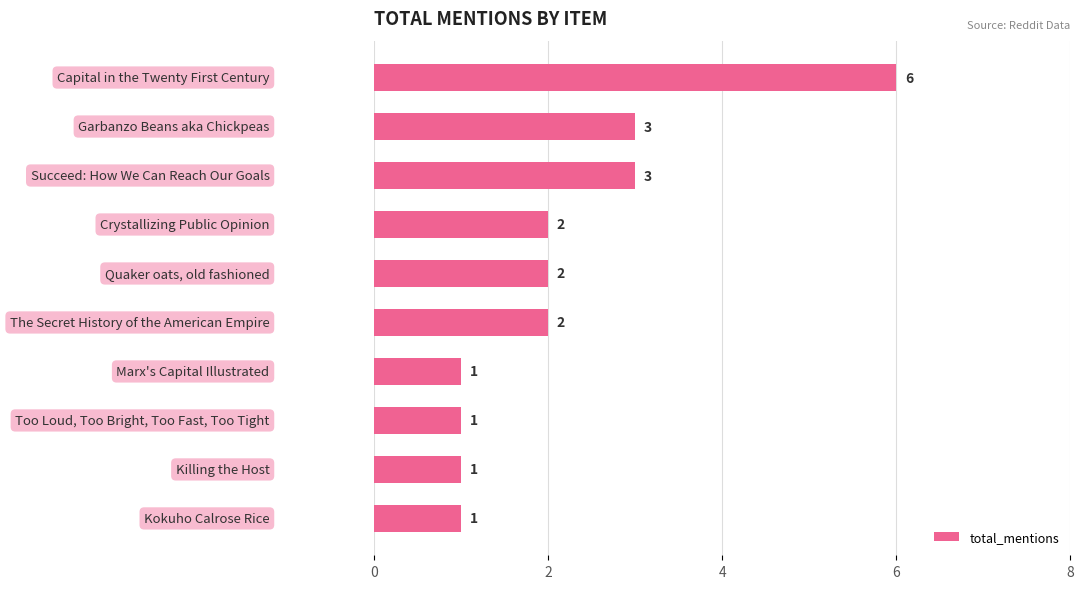

Reading top to bottom, transcribe all the data shown in this chart.

6	3	3	2	2	2	1	1	1	1